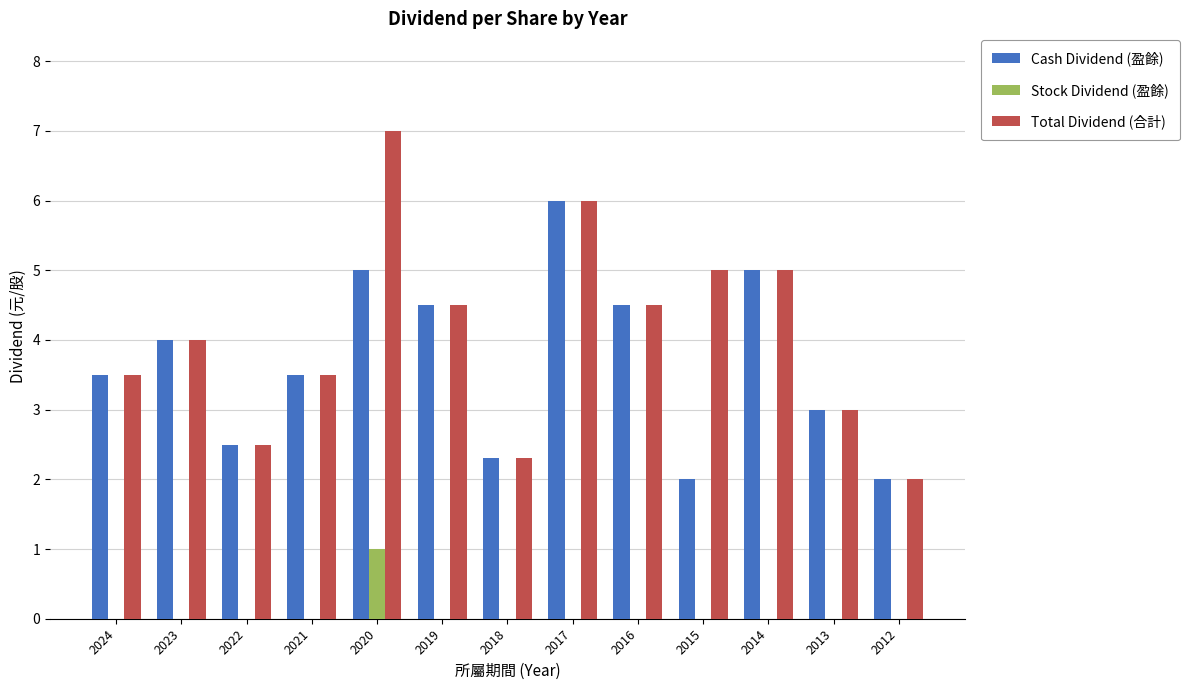

Is it true that Cash Dividend (盈餘) equals 1.4 at 2018?

False